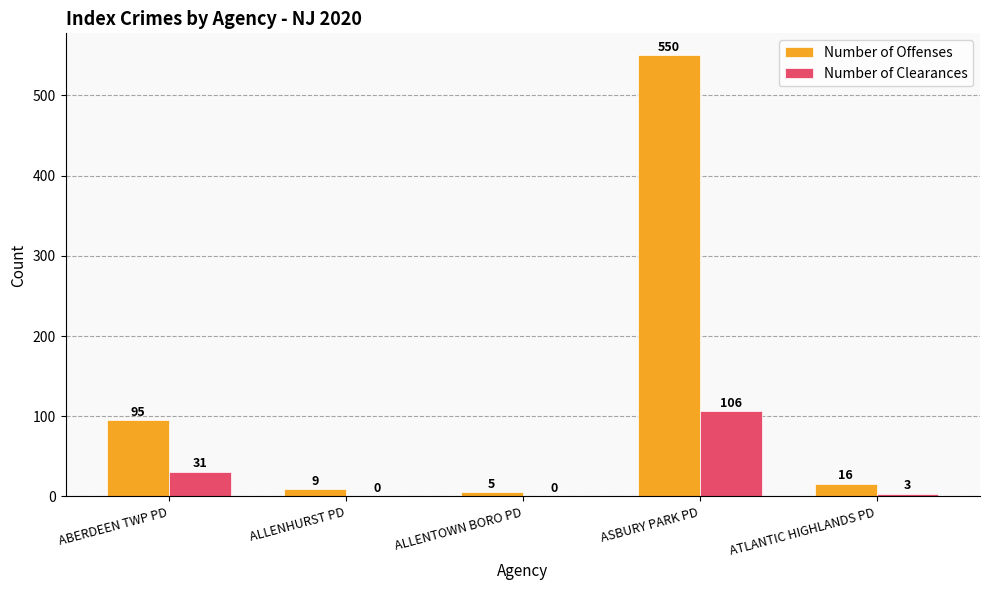

What is the average value of the Number of Clearances series?

28